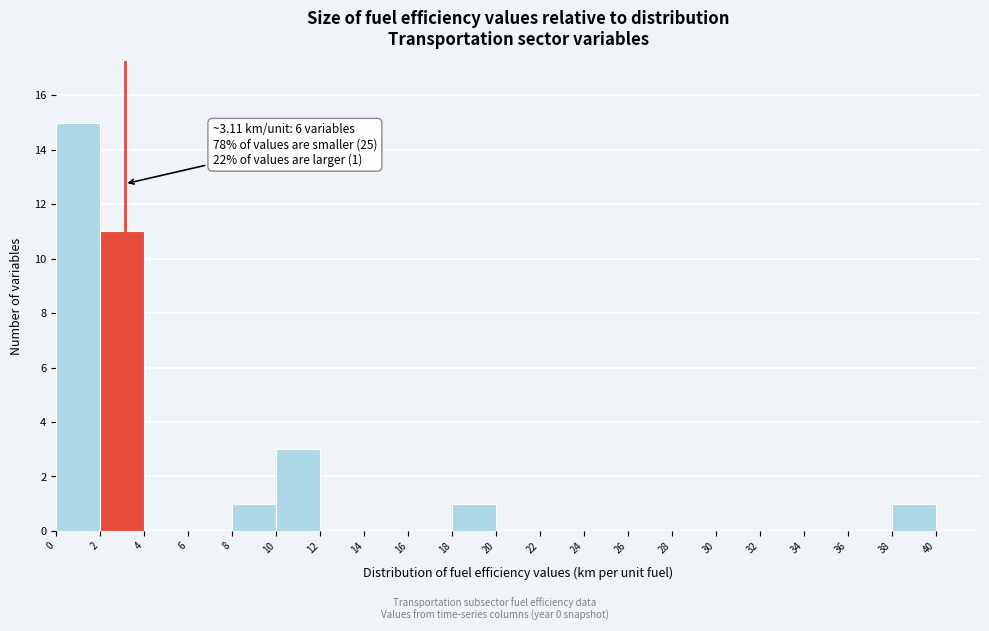

Over which range of the x-axis is the bar tallest?

0 to 2